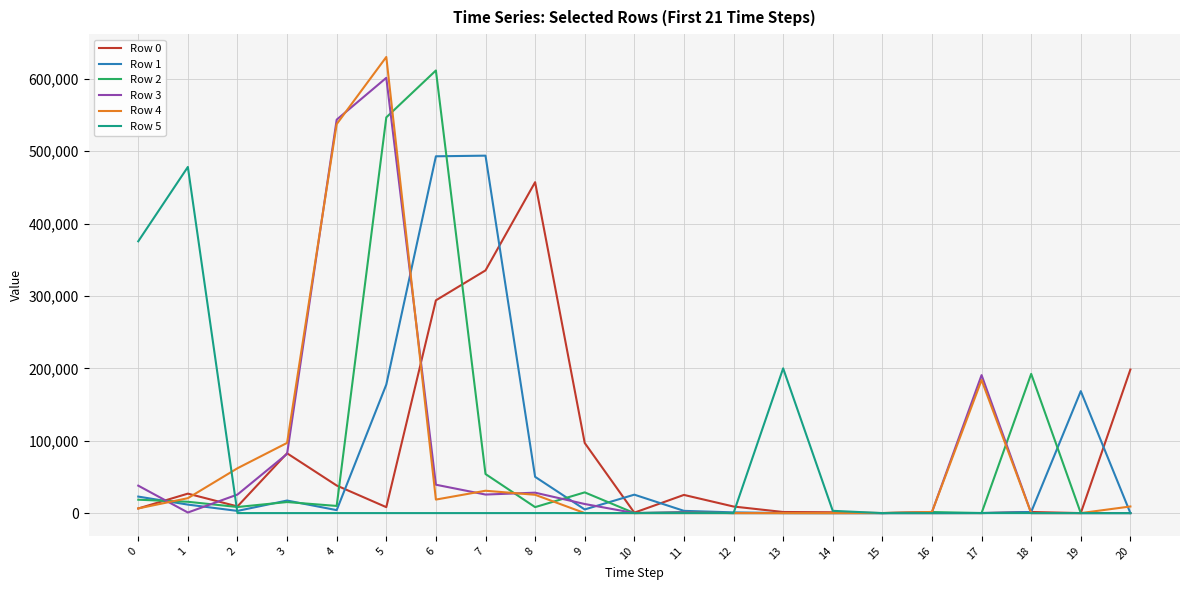

True or false: Row 0 and Row 5 intersect in this chart.

True